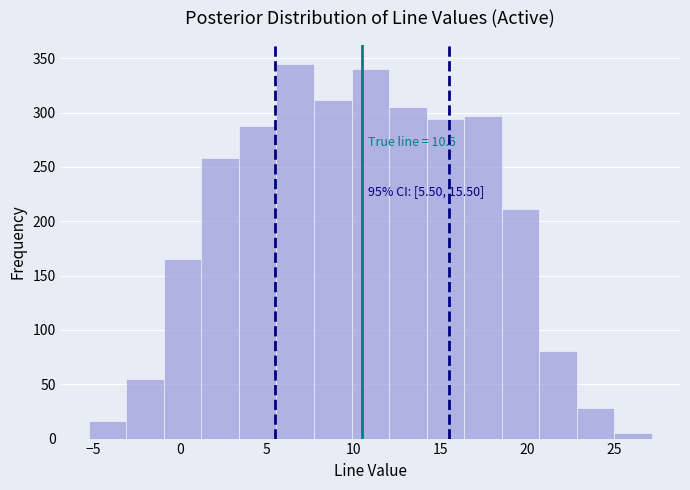

Which range on the x-axis has the tallest bar?

5.5 to 7.5